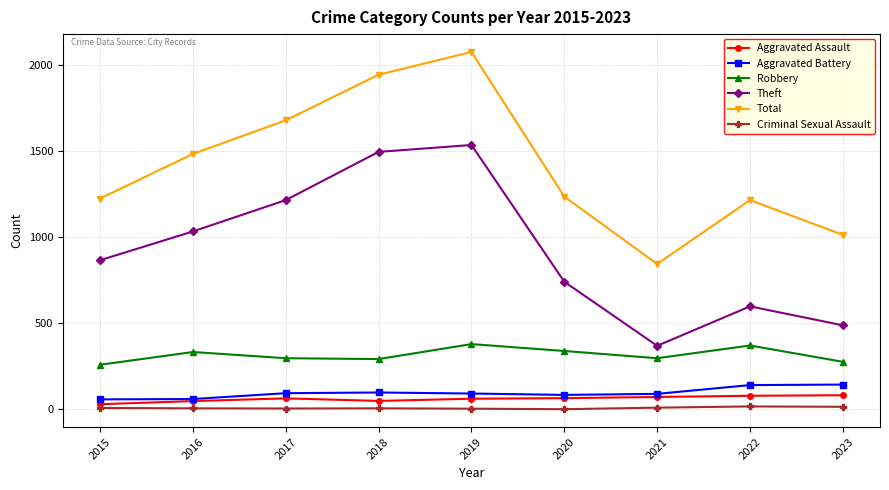

Does the chart display data point markers on the line(s)?

Yes